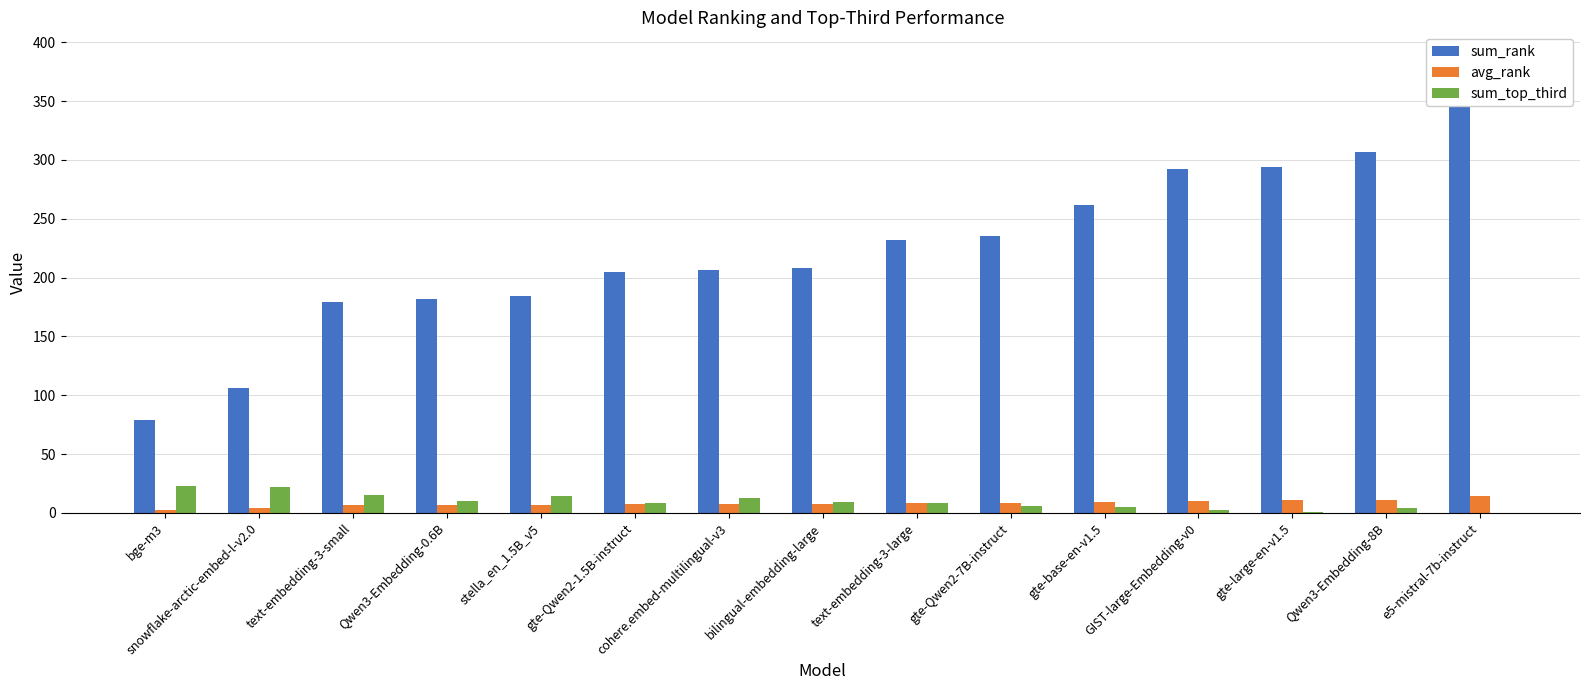

What is the sum of all sum_top_third values?

140.0